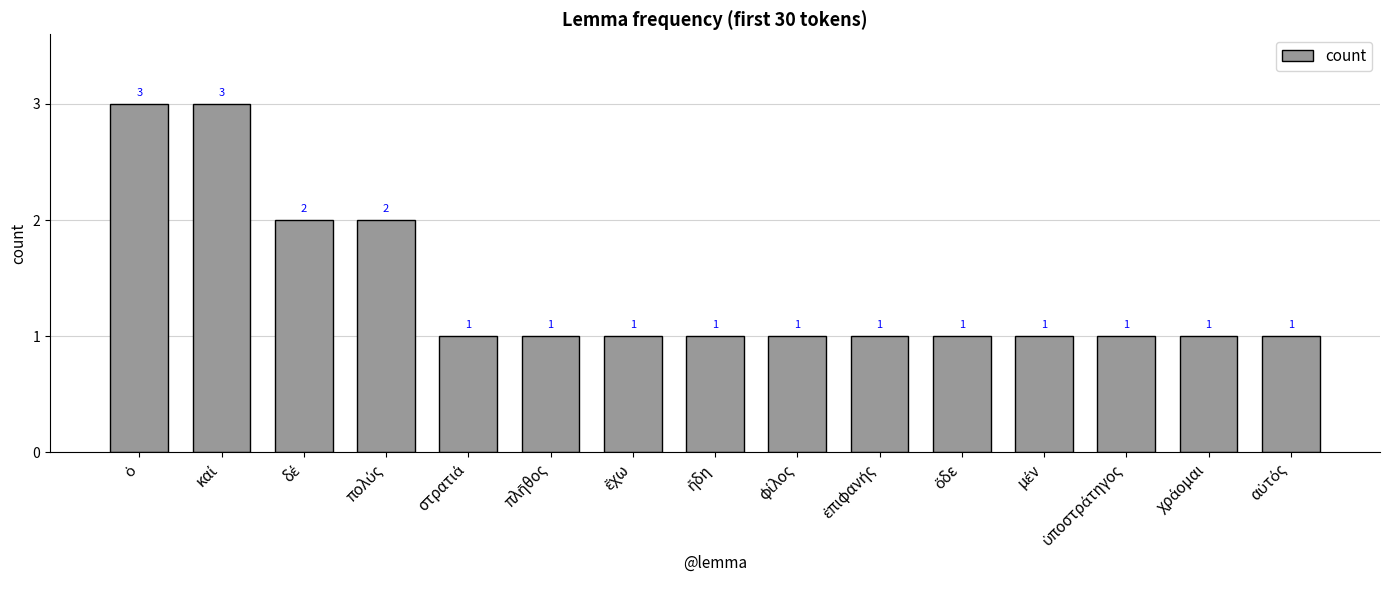

What is the maximum value shown in the chart?

3